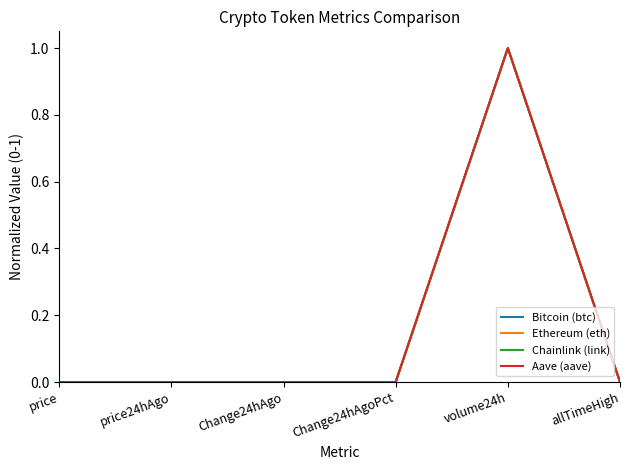

Is this an area chart (filled region under the line)?

No